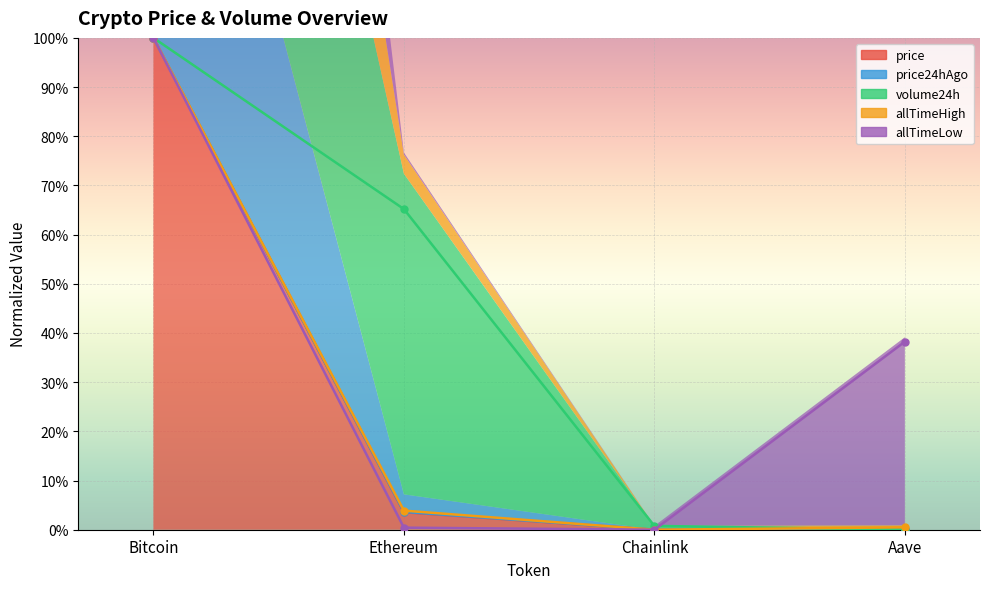

At which label does price reach its peak?

Bitcoin